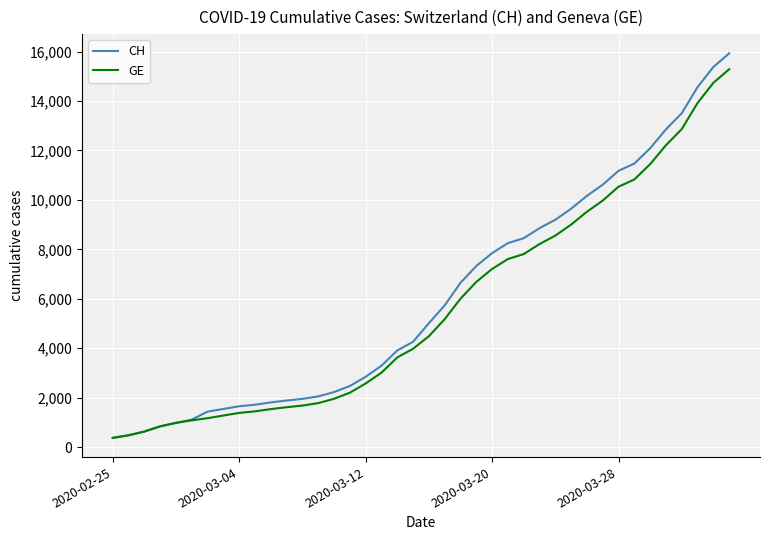

What is the minimum value shown in the chart?

375